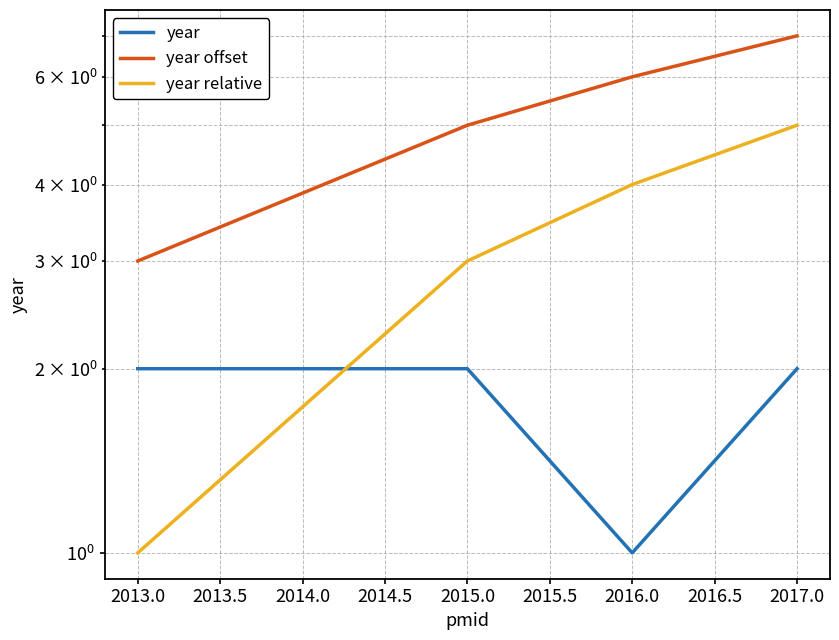

What is the highest value of the year series?

2